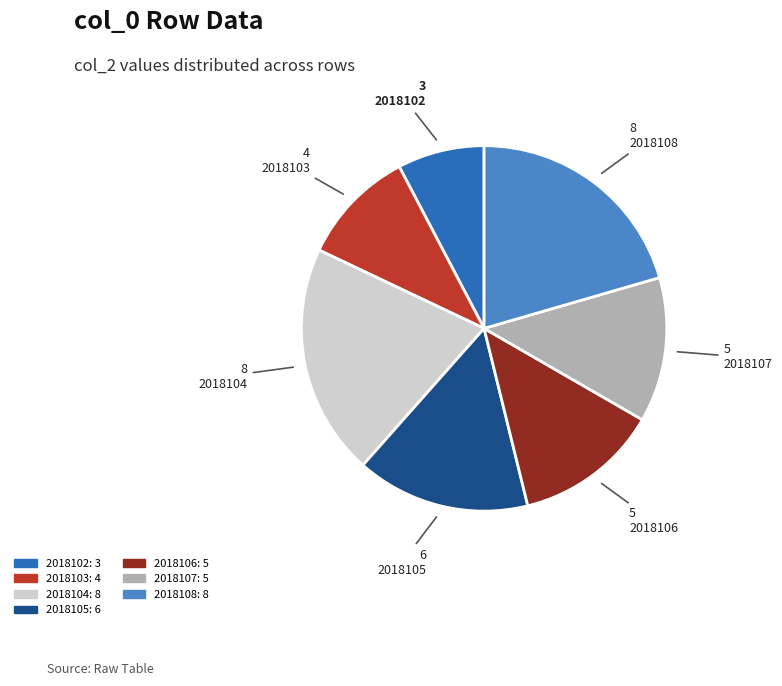

What is the ratio of the value at 2018108 to the value at 2018102?

2.7